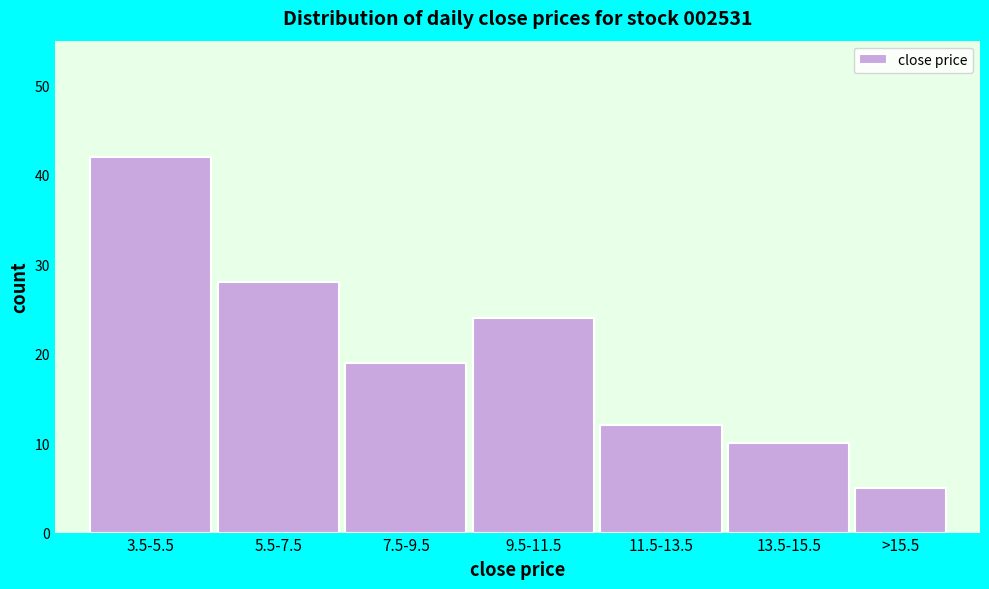

Reading left to right, list all the values displayed in this chart.

42	28	19	24	12	10	5